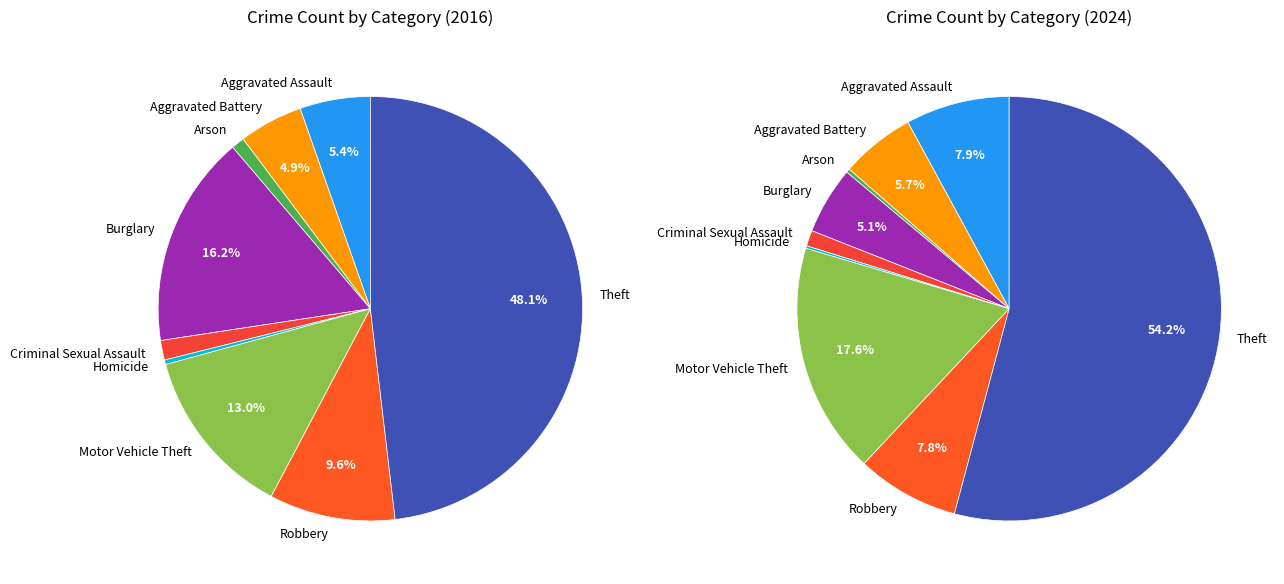

What is the smallest slice in the pie chart?

Homicide